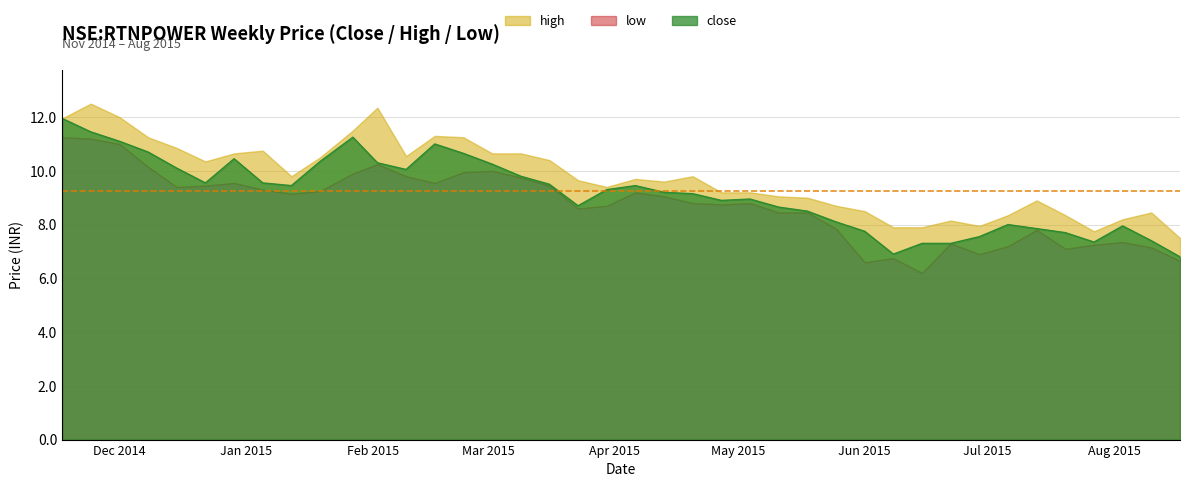

True or false: high and low cross at least once.

False